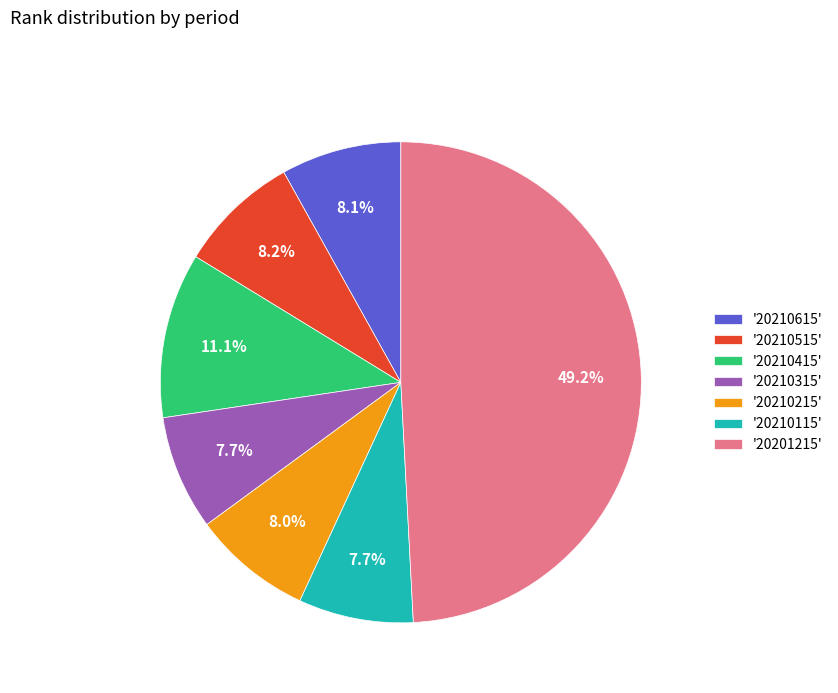

What is the total percentage of '20201215' and '20210415'?

60.3%